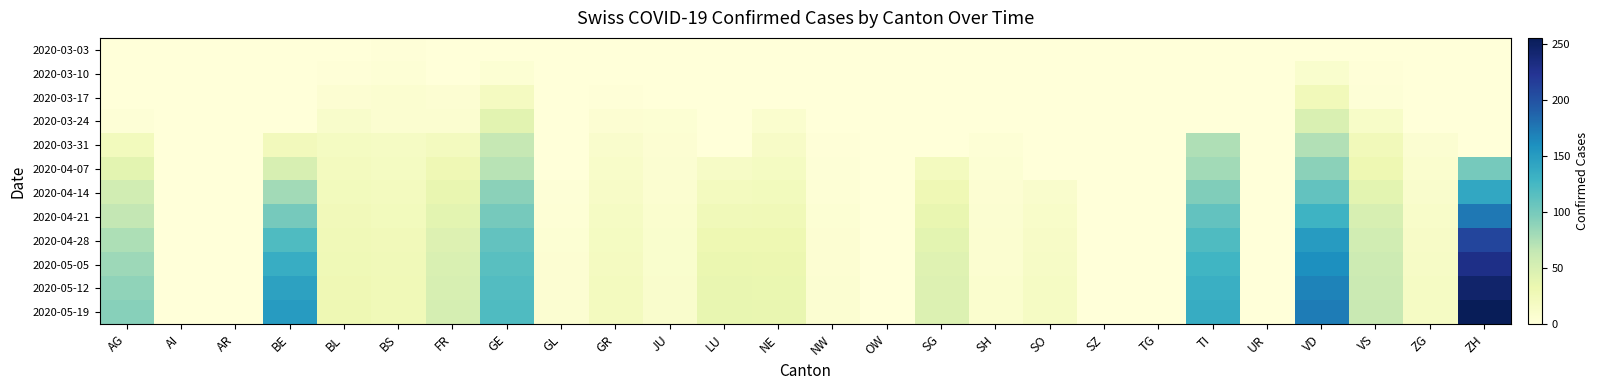

How many series are shown in this chart?

12